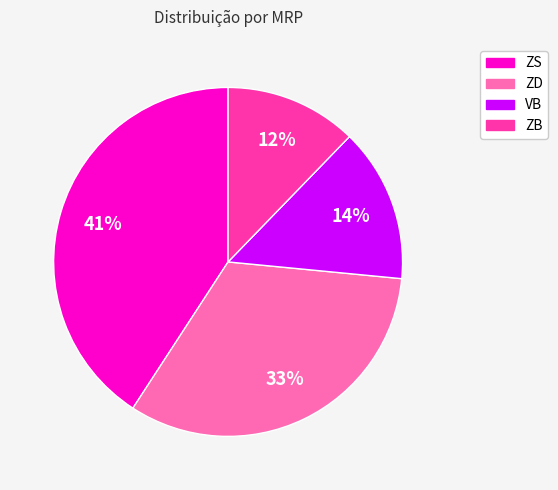

Does ZB represent more than half of the total?

No